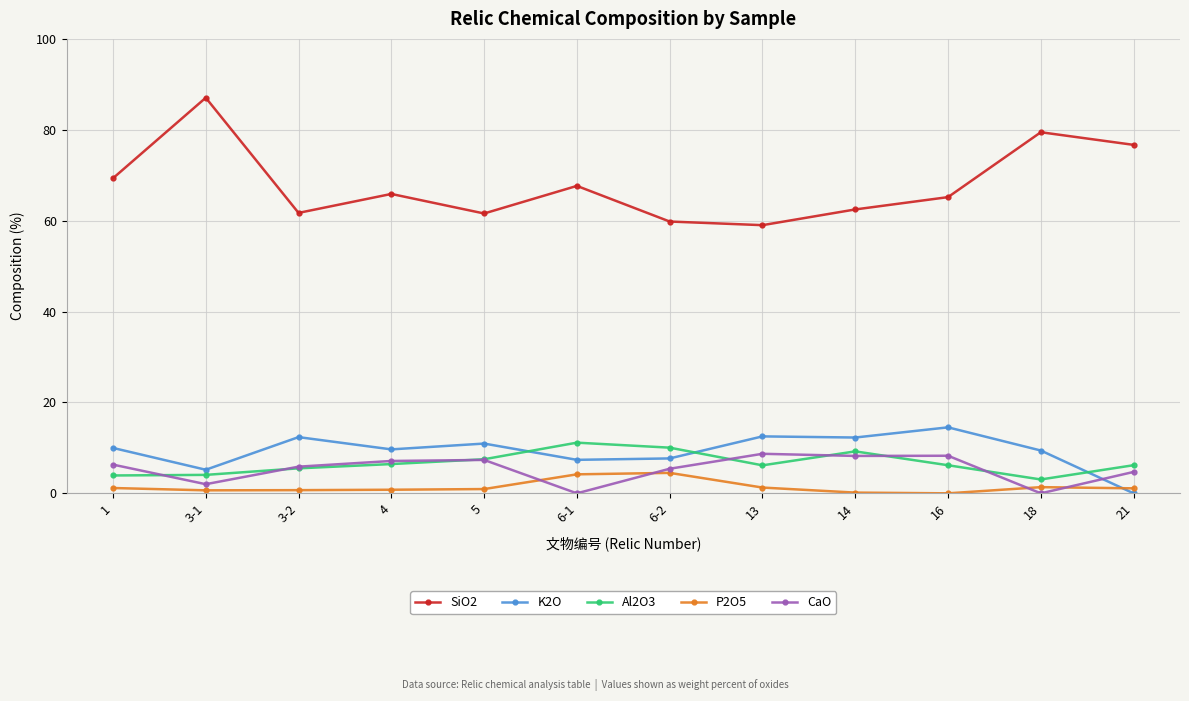

Is the value of CaO at 1 greater than the value of K2O at 18?

No